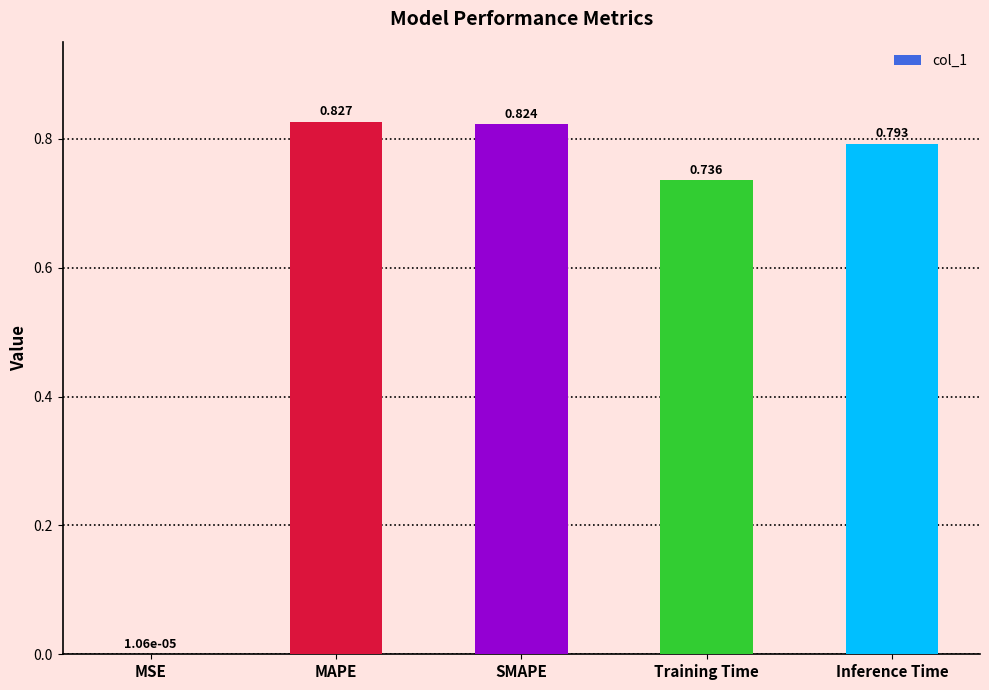

Between Training Time and Inference Time, which is larger?

Inference Time